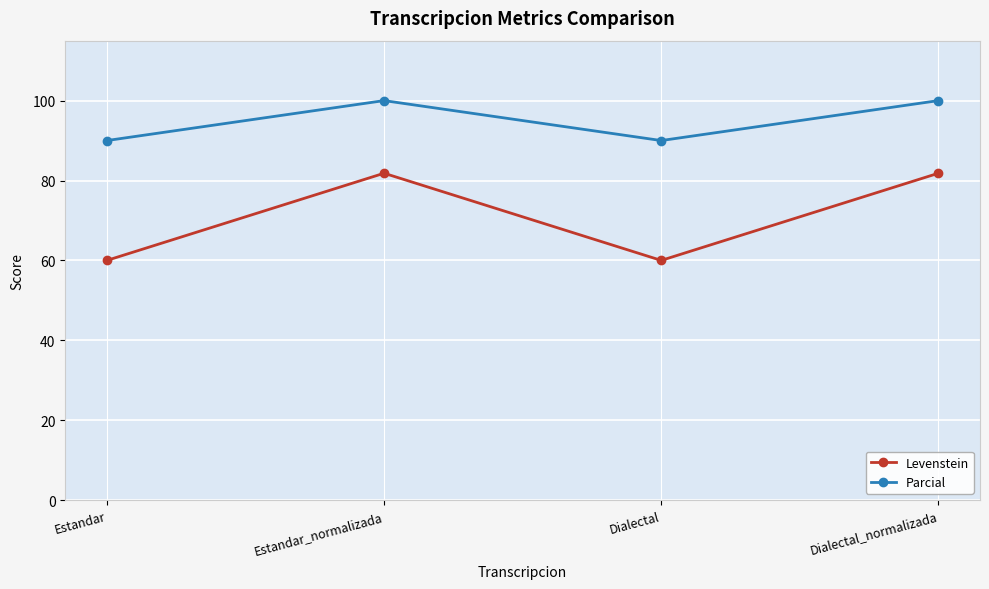

What are all the series names shown in the legend?

Levenstein, Parcial